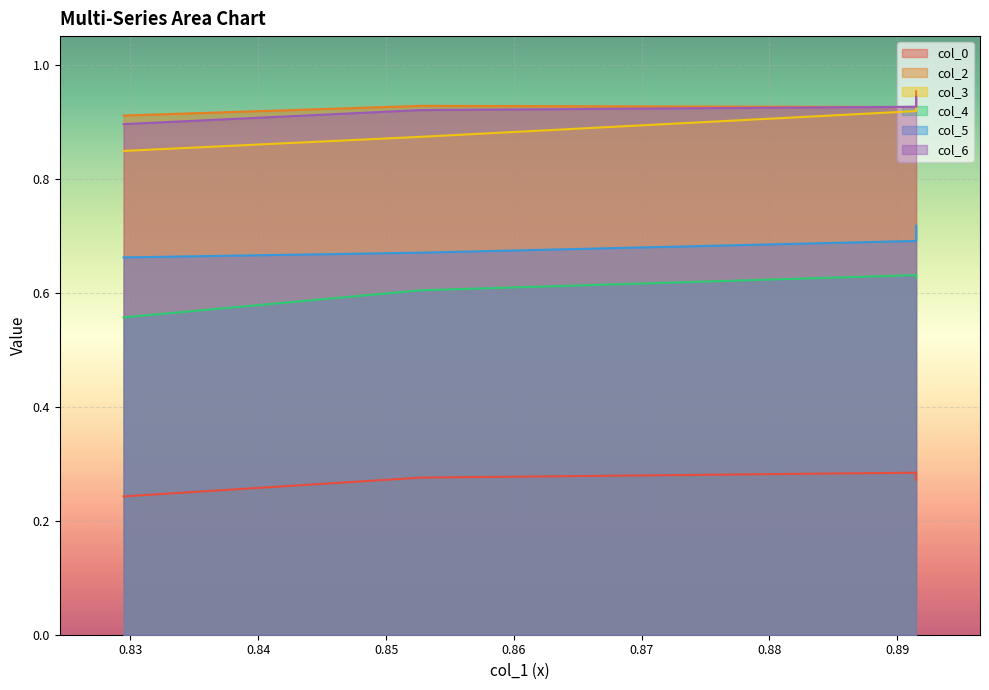

Which series has the largest range (max minus min)?

col_3